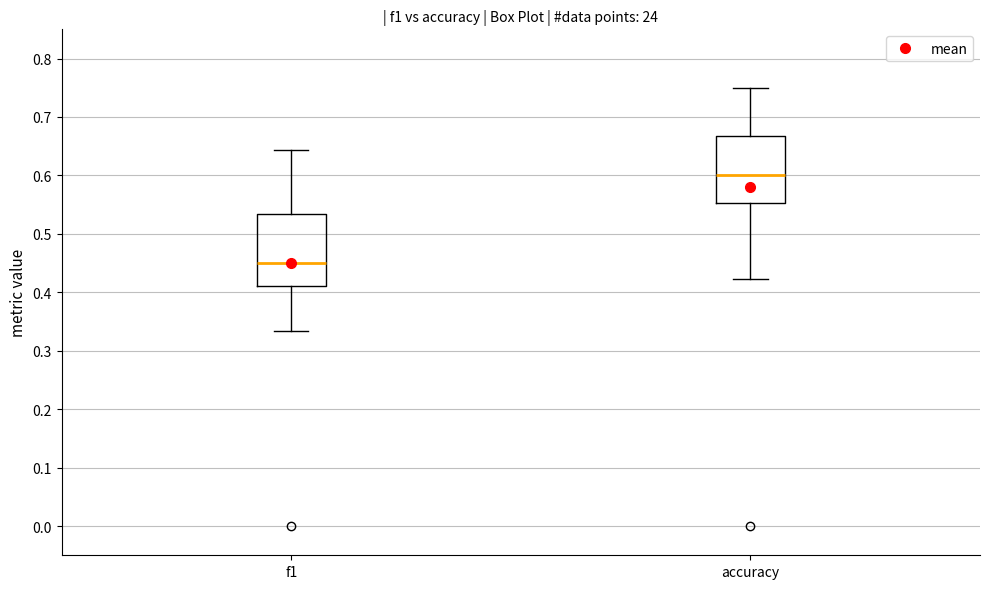

Where is the upper edge of the box for f1 on the y-axis? The values are not printed on the chart, so give them approximately, as read against the axis.

0.53